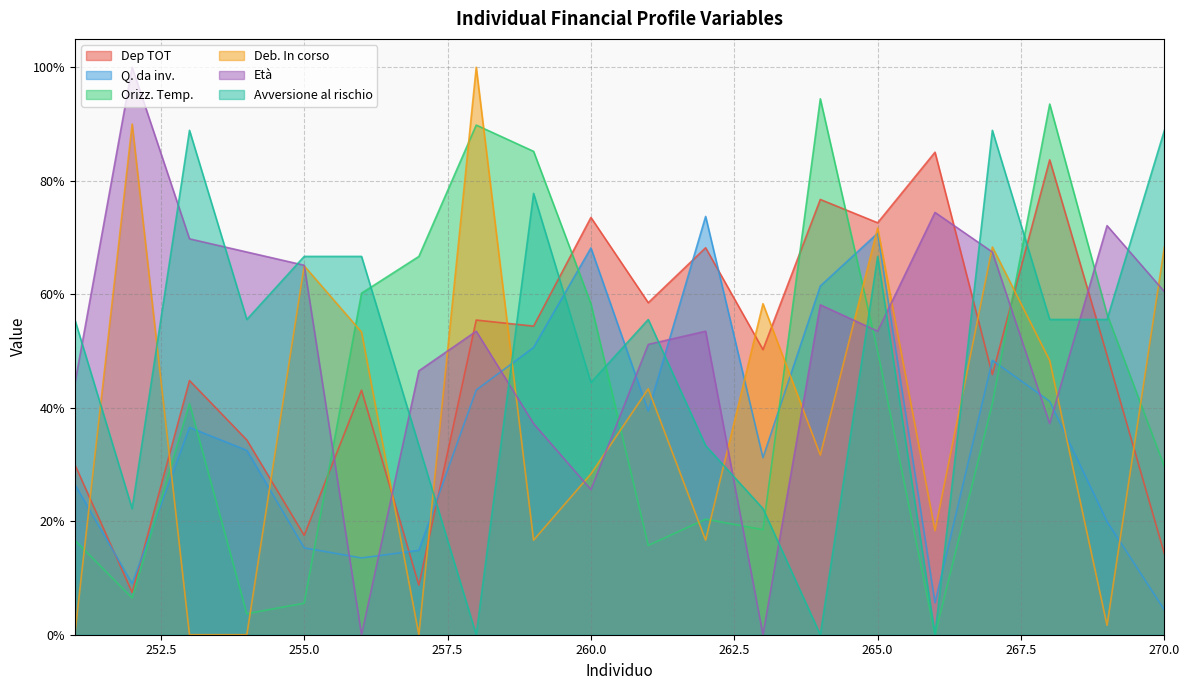

How many values in Avversione al rischio are above zero?

17